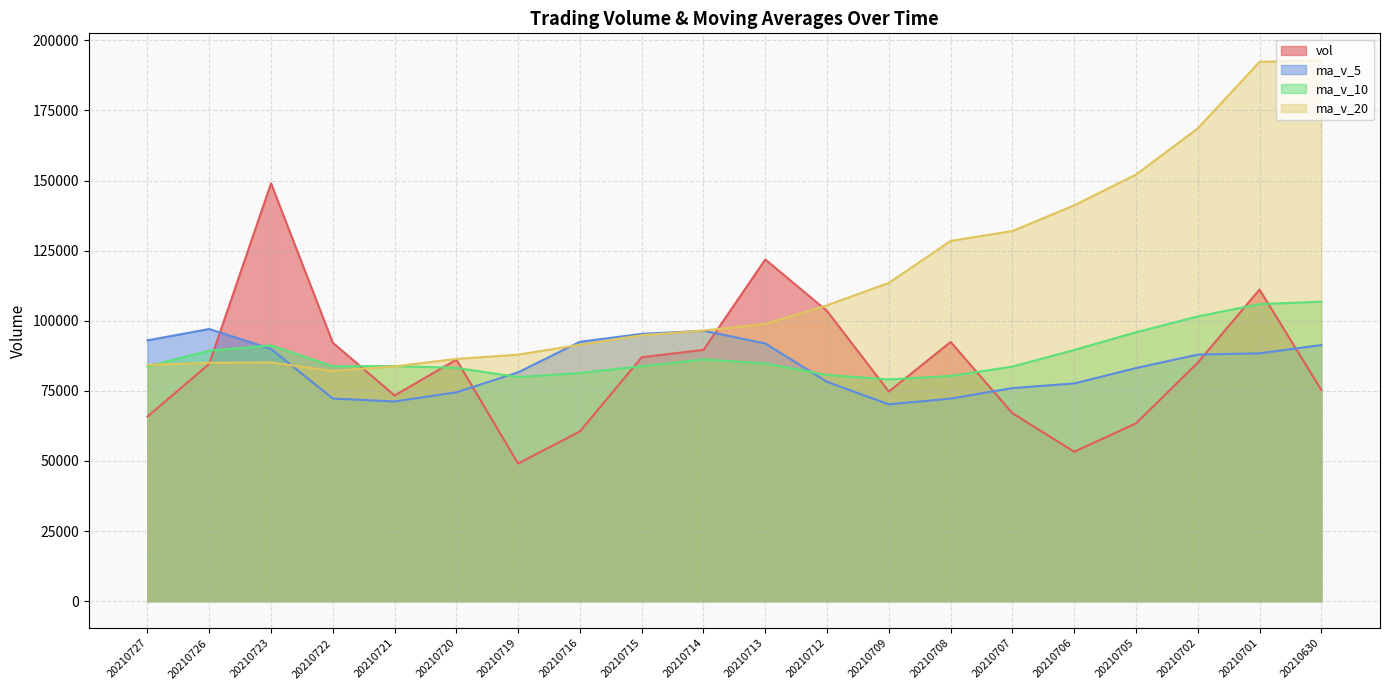

How many data points in ma_v_5 are above 87925?

10